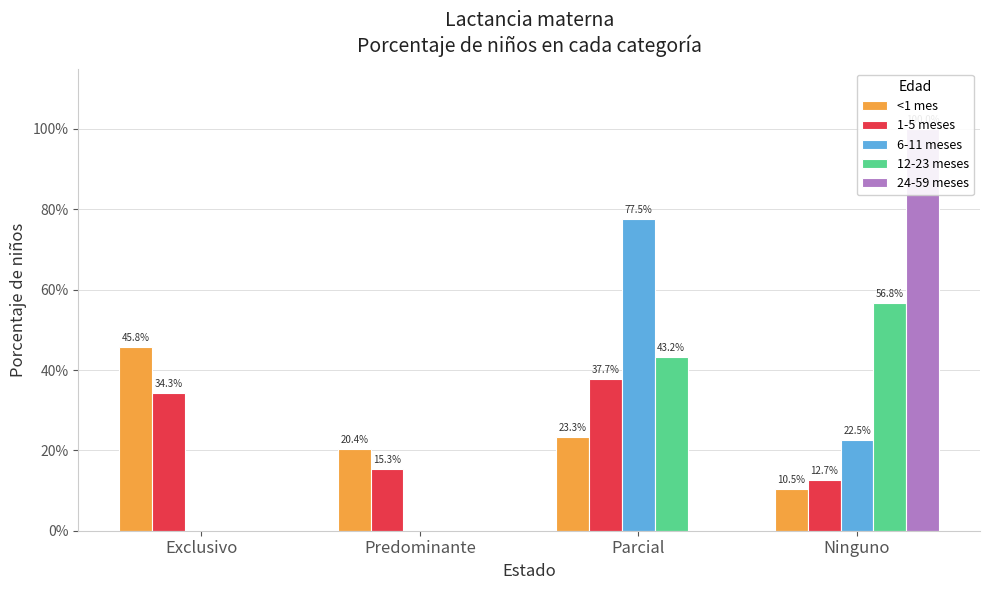

What position from the right is Parcial?

2